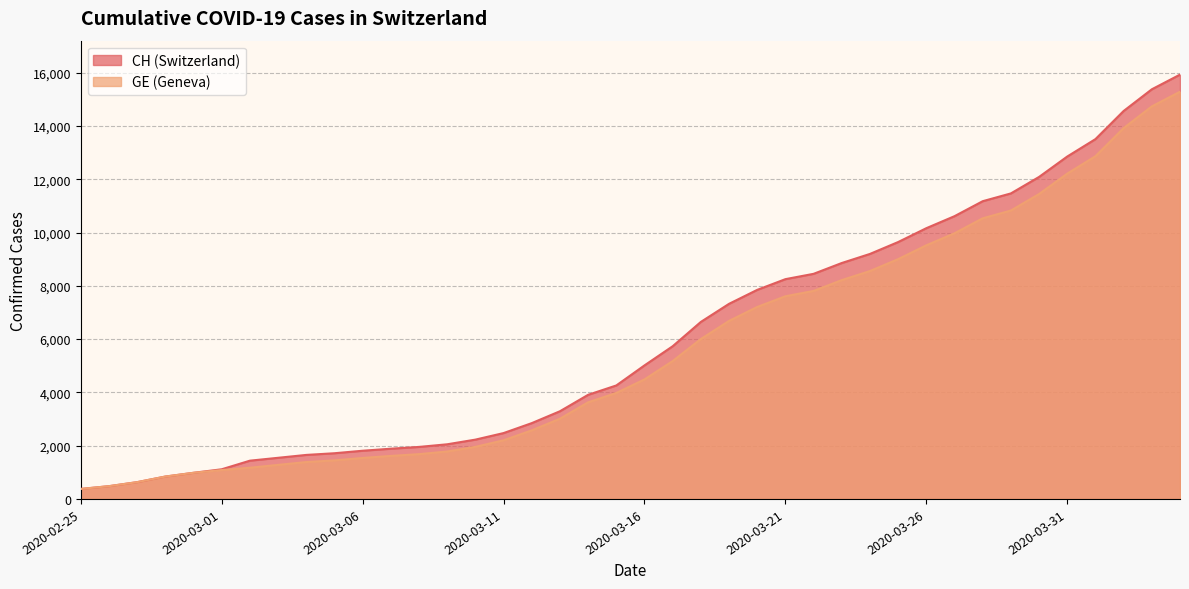

What is the total value across all series at 2020-03-03?

2822